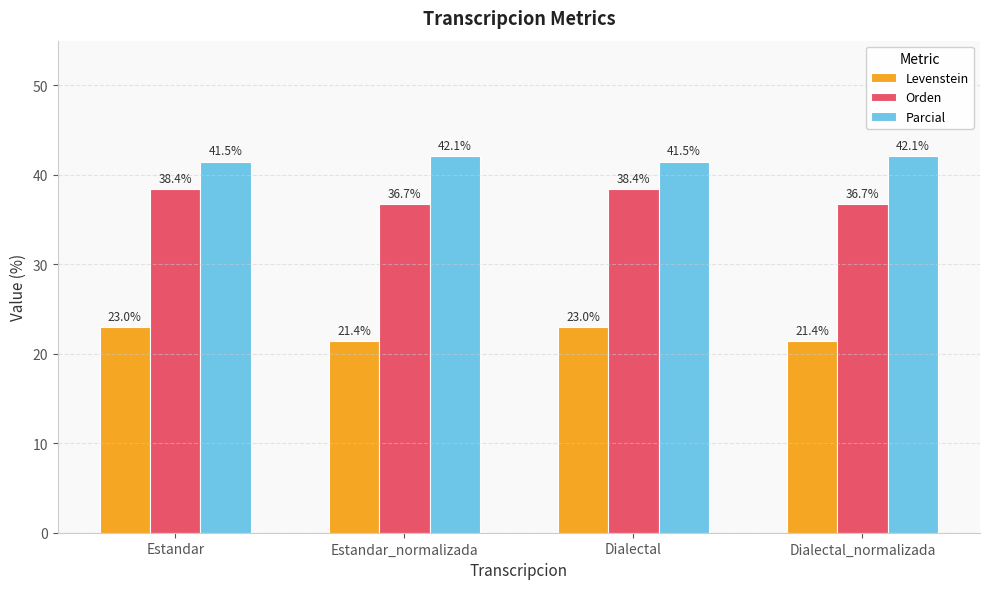

True or false: Parcial has a value of 72.3 at Estandar_normalizada.

False